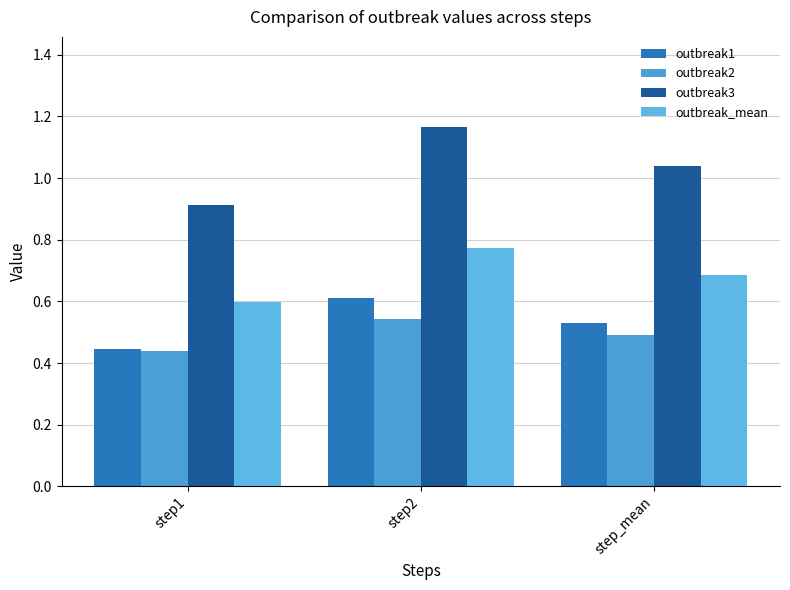

Which label corresponds to the largest value in the chart?

step2